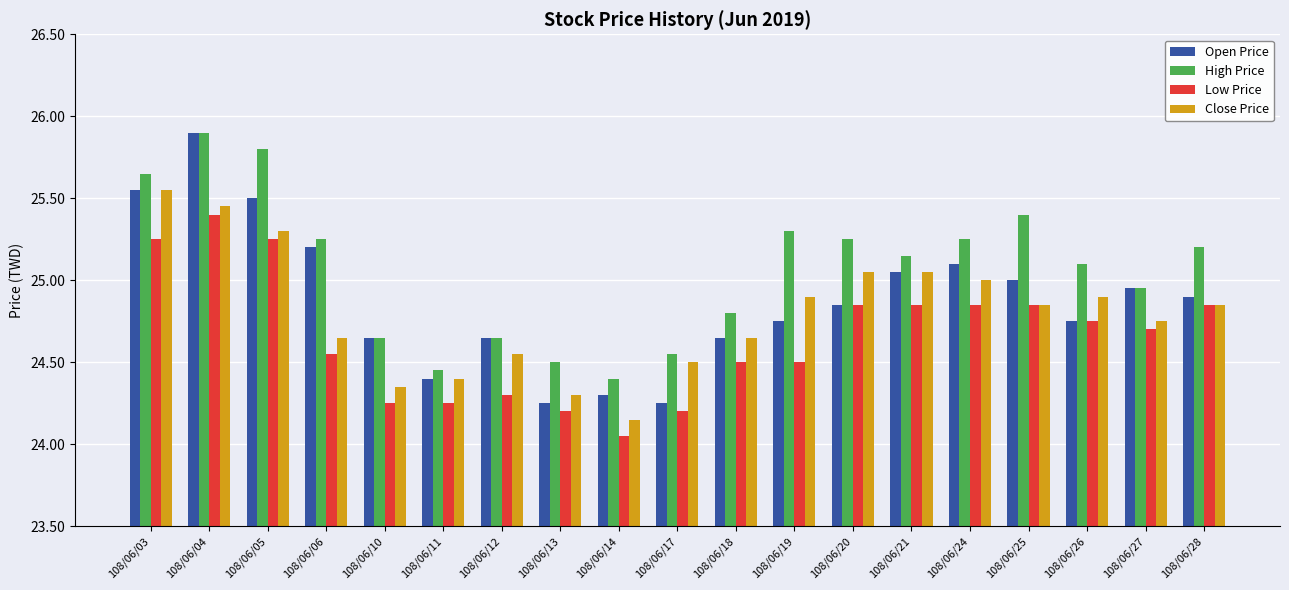

What is the difference between the highest and lowest values at 108/06/10?

0.4